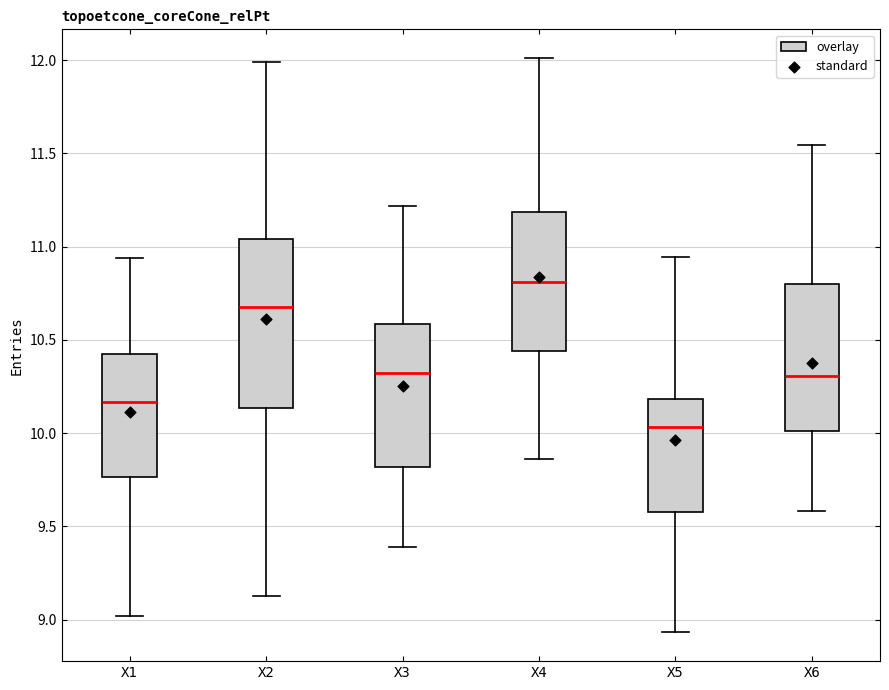

Which box has the lowest median line?

X5